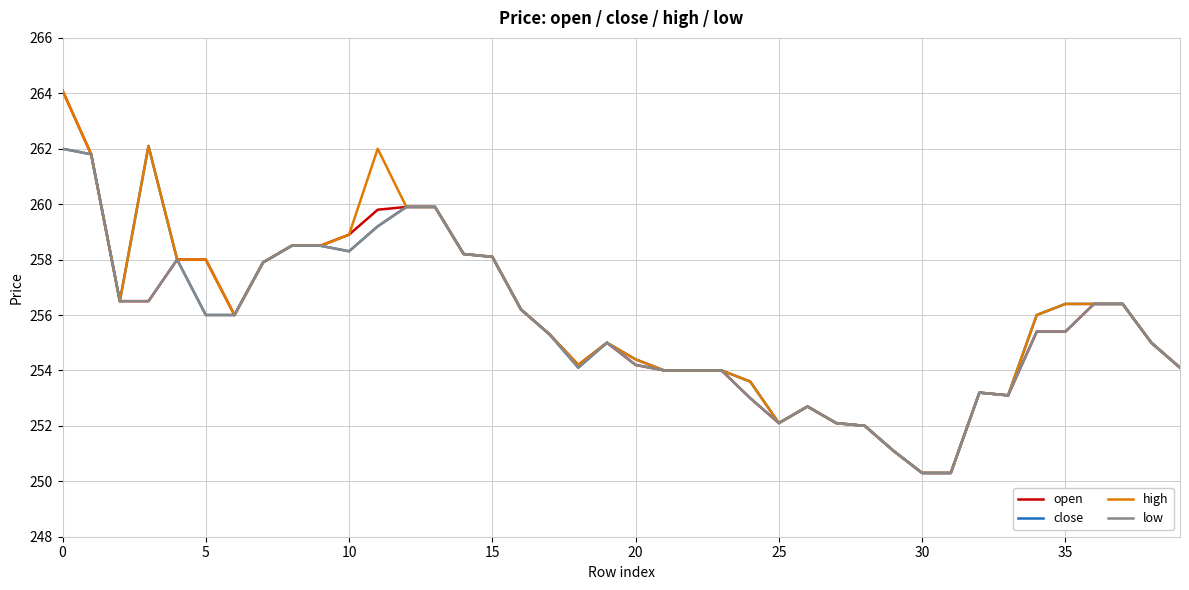

What is the minimum value for close?

250.3